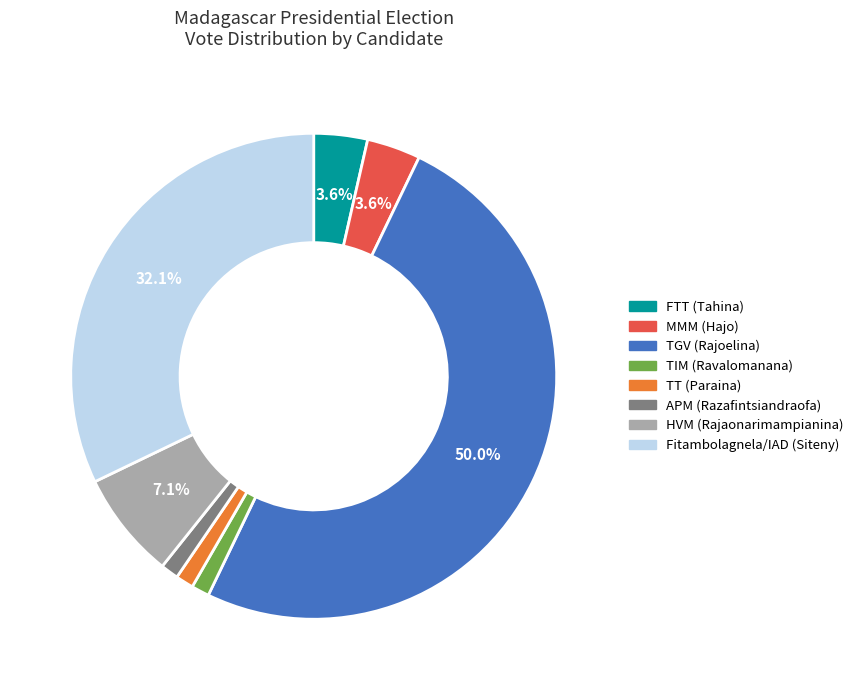

To the nearest percent, what portion does Fitambolagnela/IAD (Siteny) represent?

32%